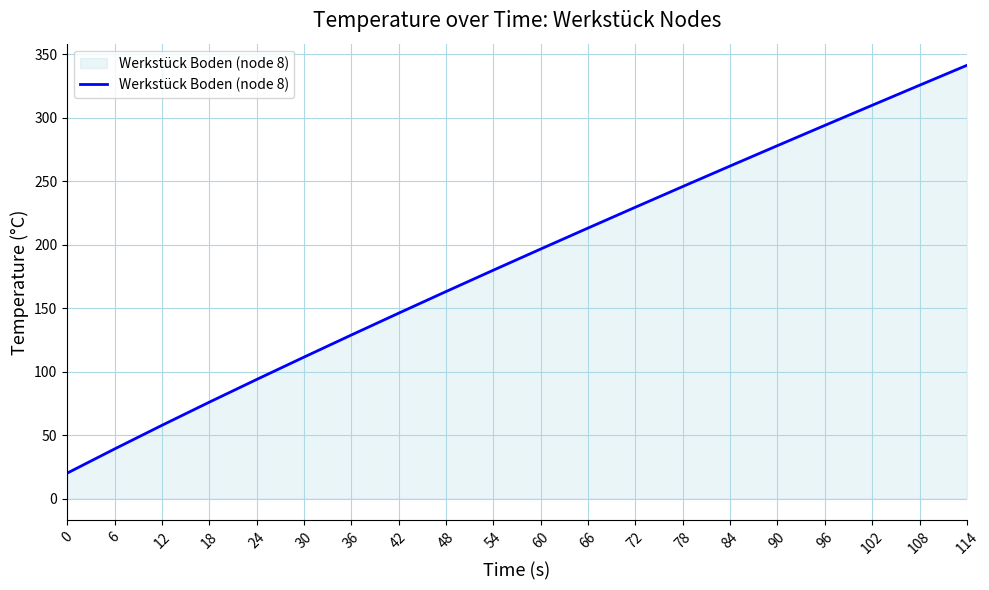

Where does the data first go above 196?

60